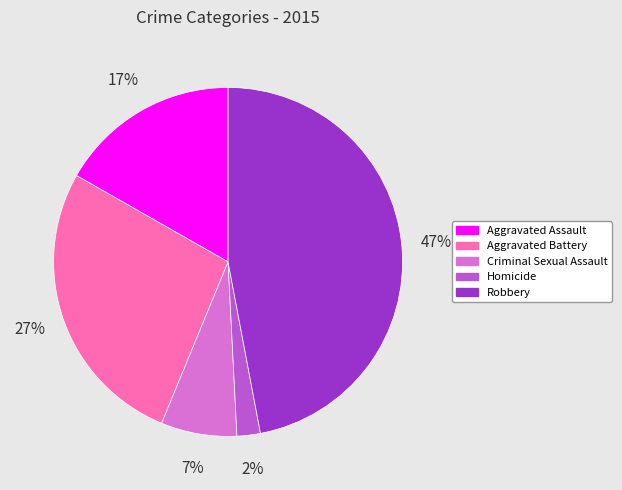

Do Aggravated Battery and Aggravated Assault together represent more than half of the pie?

No